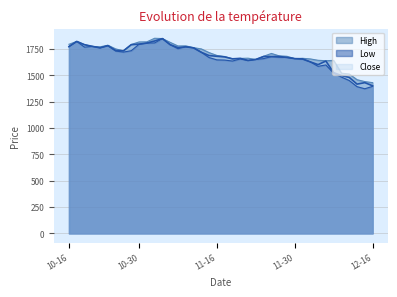

True or false: High has a value of 2491 at 2015-10-19.

False